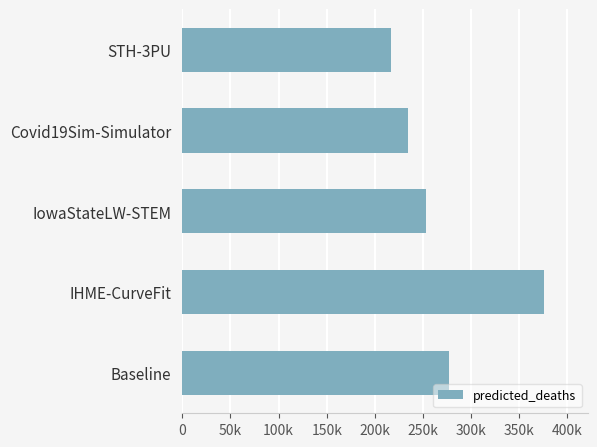

Does the chart contain any negative values?

No